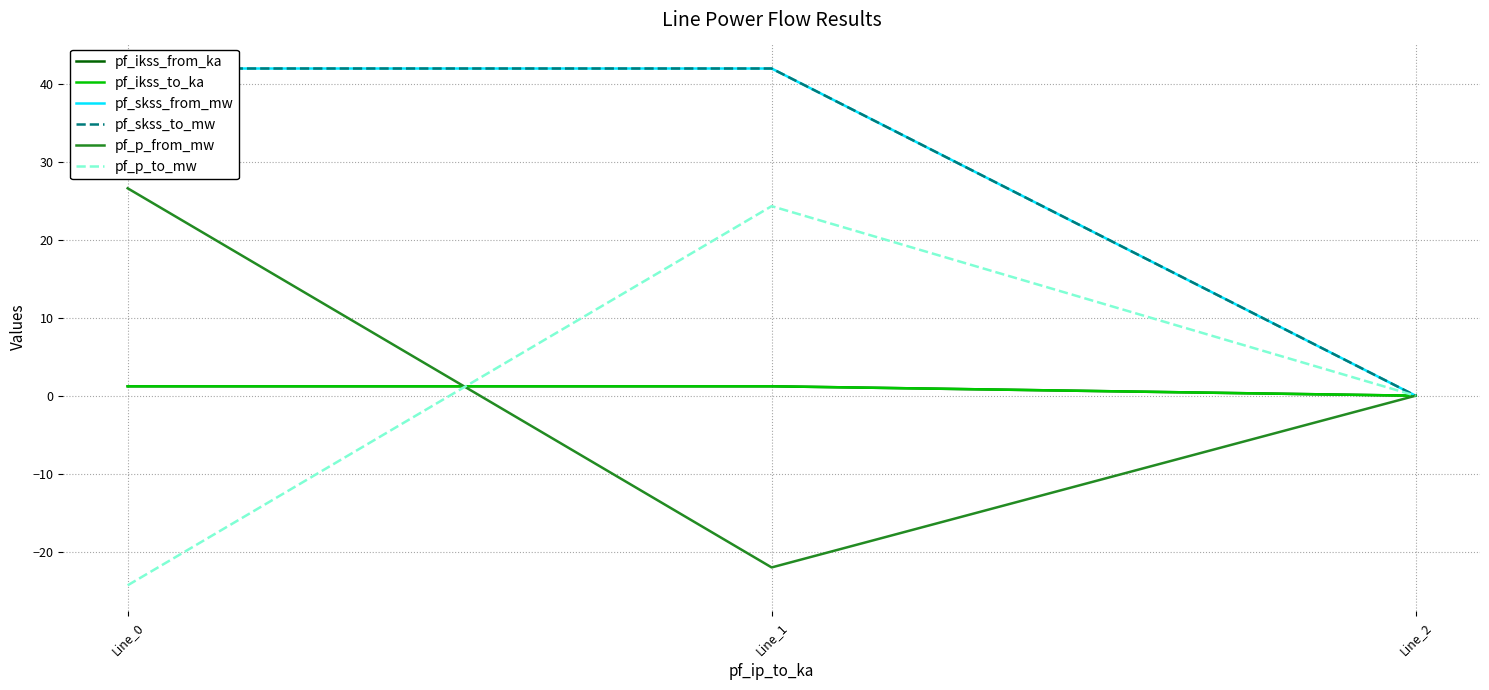

The value of pf_p_from_mw at Line_0 is 26.6. True or false?

True